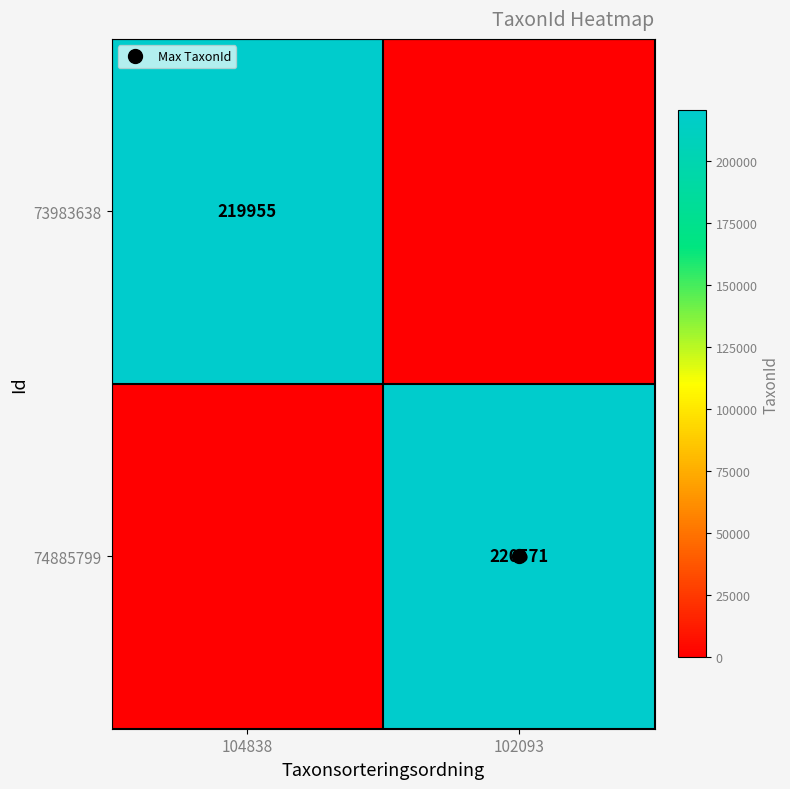

At how many categories does at least one series exceed 108908?

2